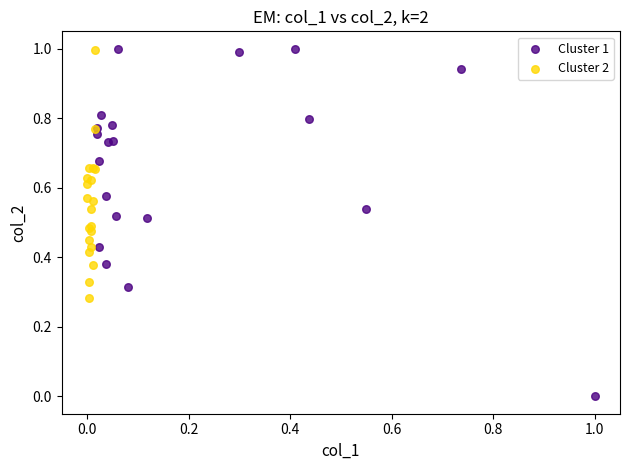

Which series reaches the minimum Y coordinate?

Cluster 1